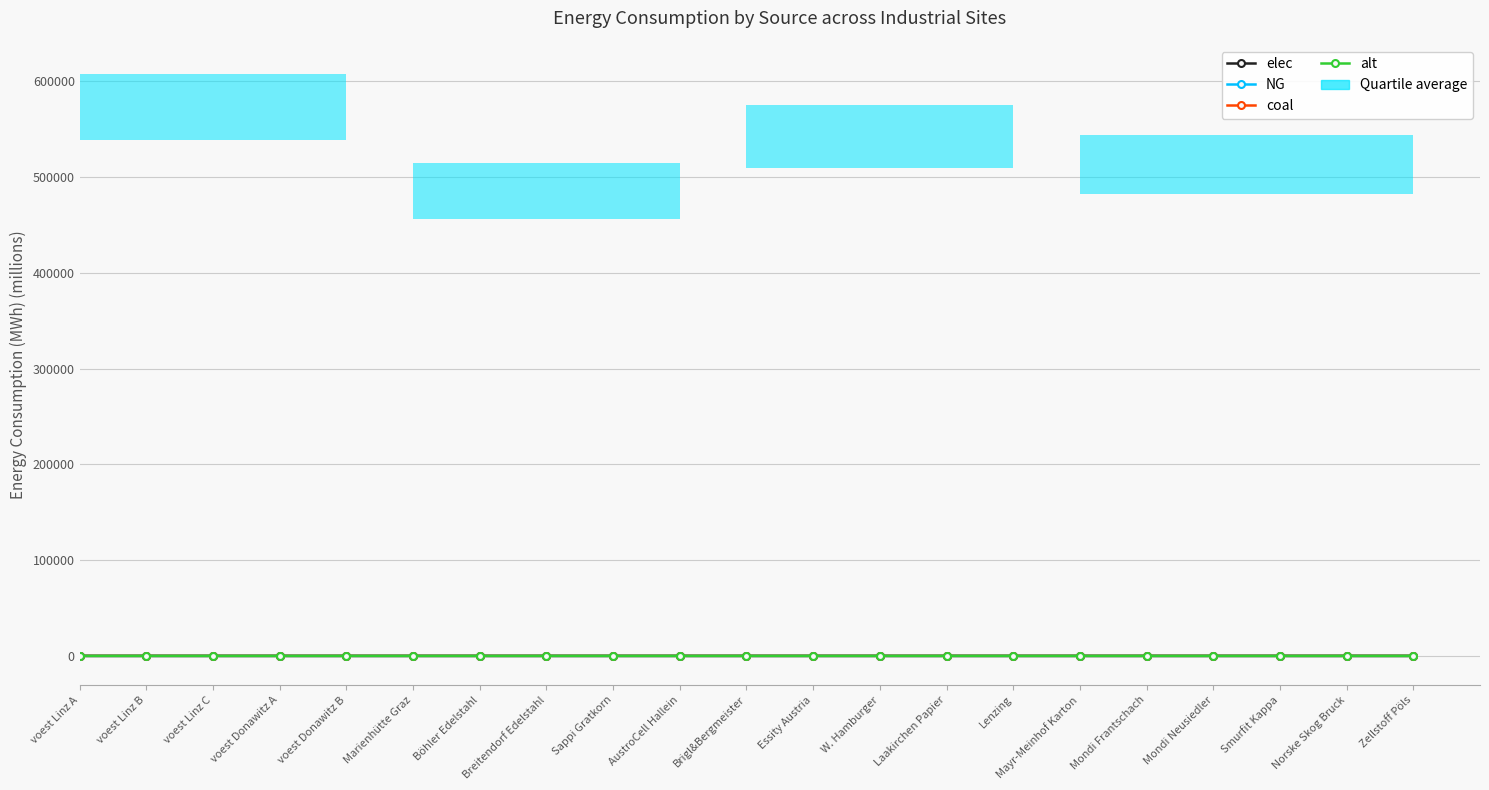

True or false: elec has a value of 0.2 at voest Linz A.

False